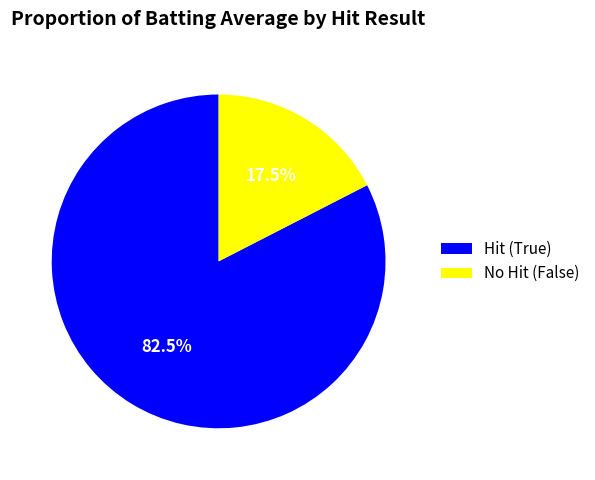

What portion of the pie excludes No Hit (False)?

82.5%